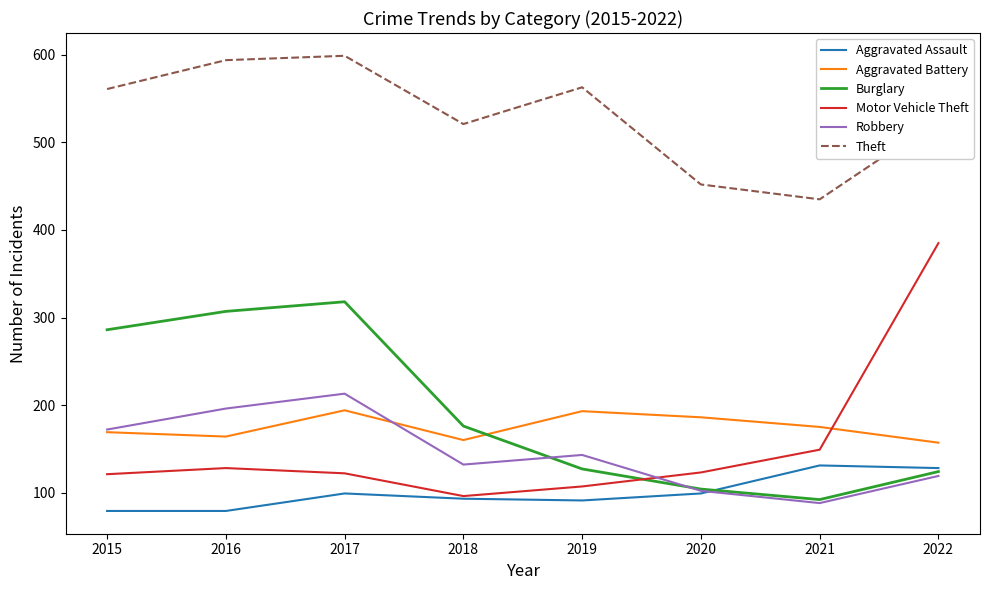

What is the lowest value of the Robbery series?

88